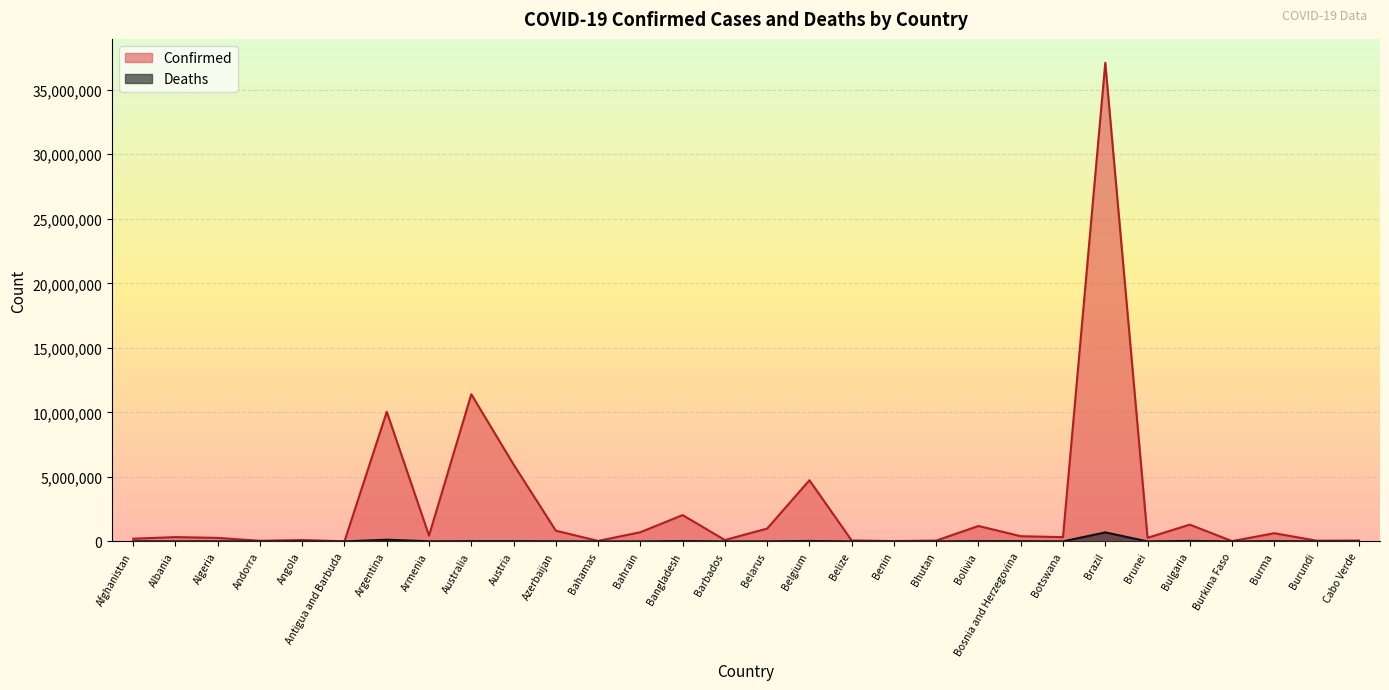

Is it true that Deaths equals 833 at Bahamas?

True